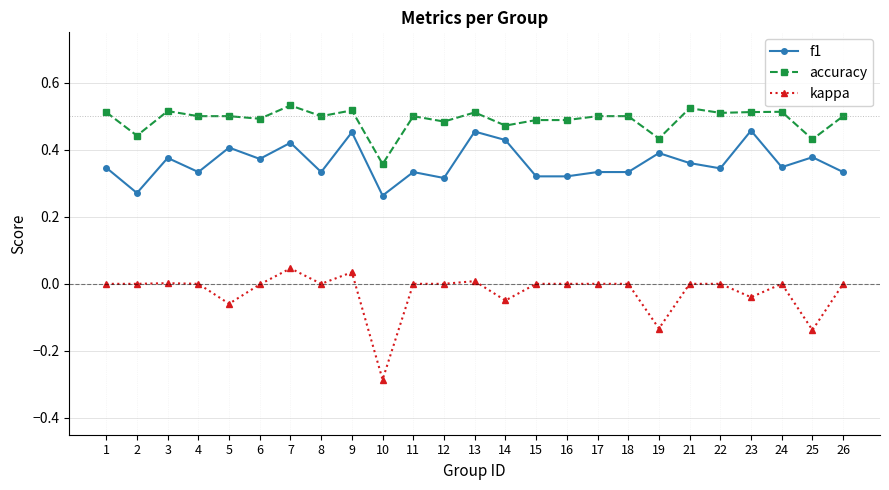

At how many categories does at least one series exceed 0?

25